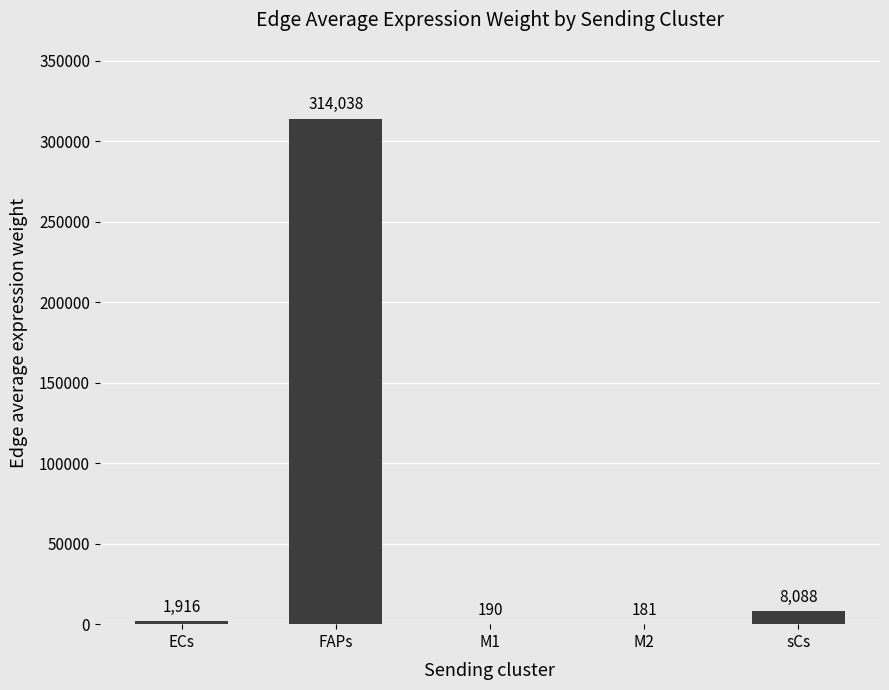

Which has a higher value, M2 or M1?

M1